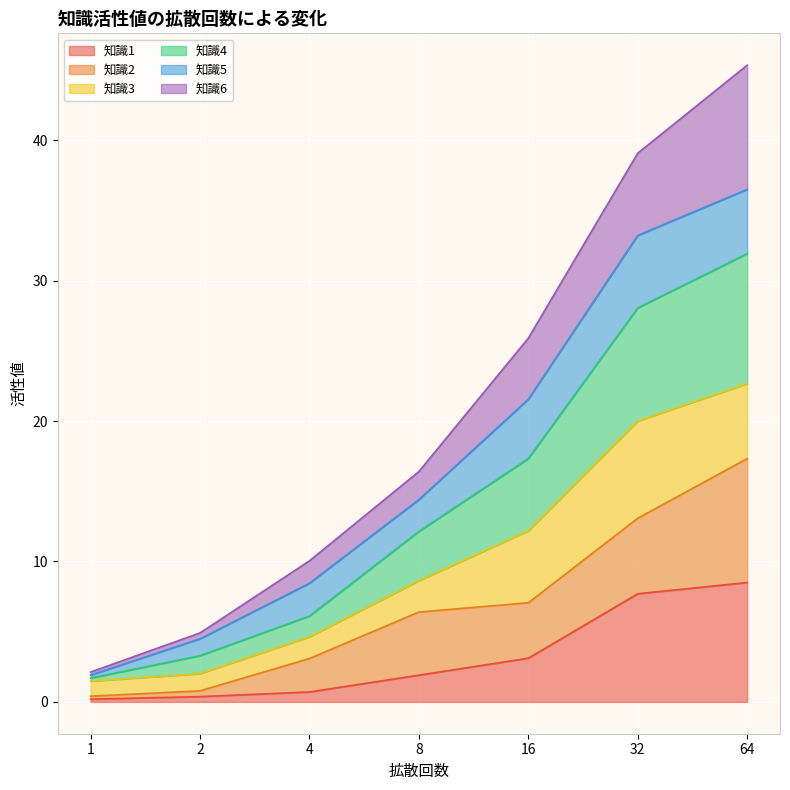

Is it true that 知識6 equals 3.0 at 4?

False